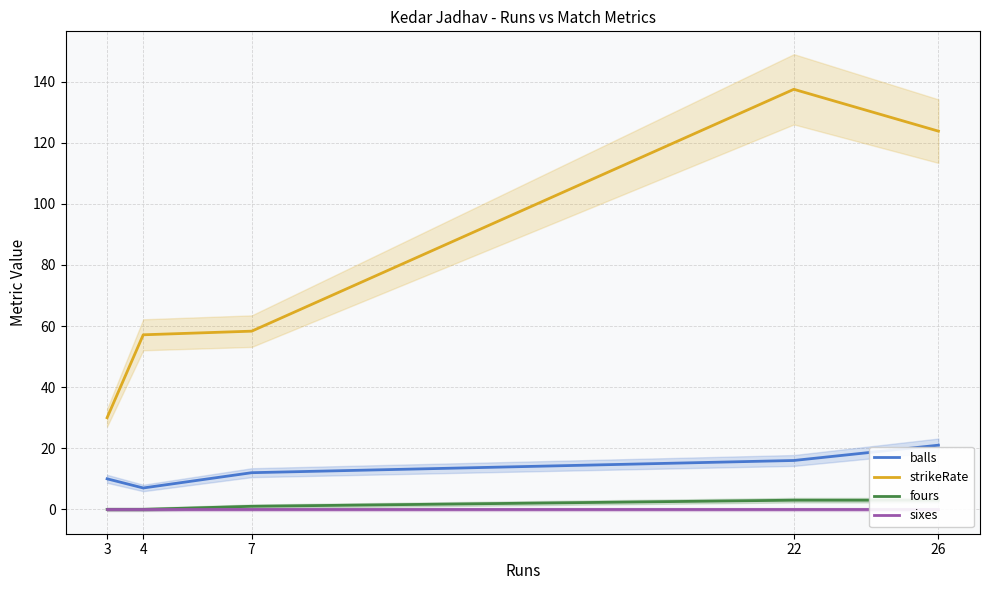

What is the average value of the strikeRate series?

81.4